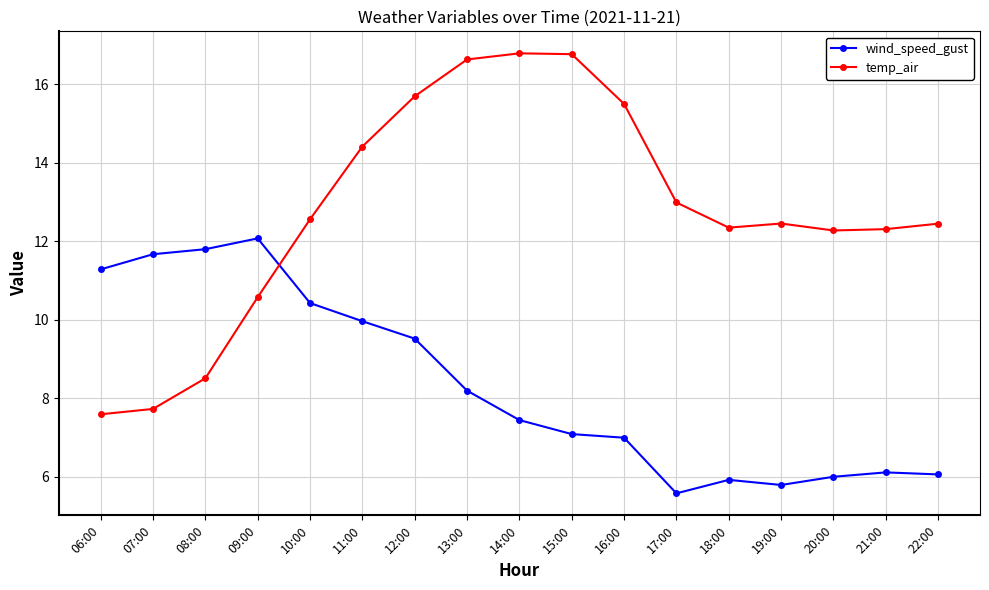

What position from the left is 10:00?

5